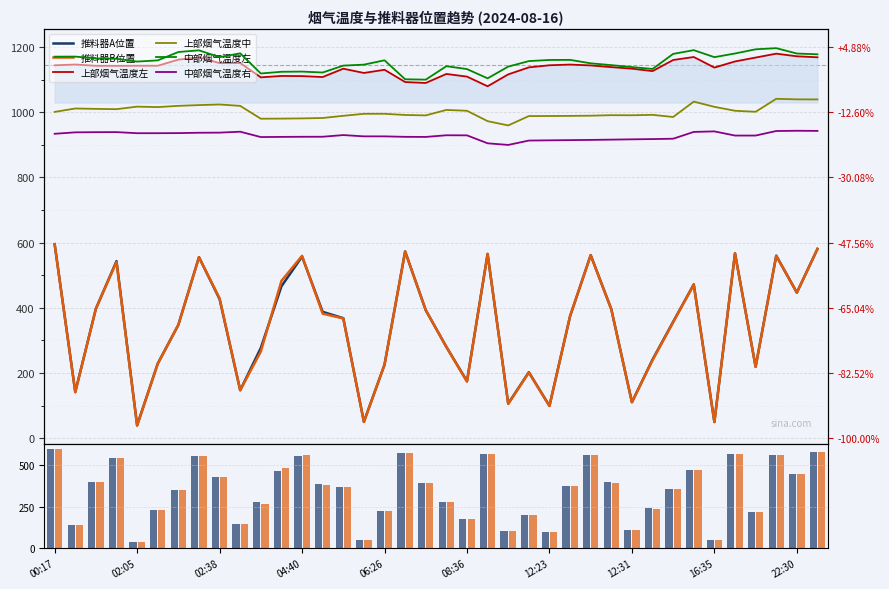

True or false: 推料器A位置 has a value of 225.4 at 06:26.

True